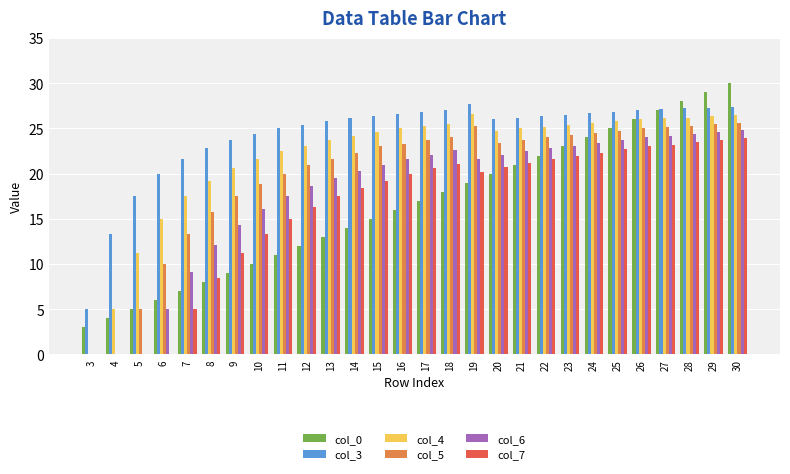

Which series changed the most between 9 and 29?

col_0